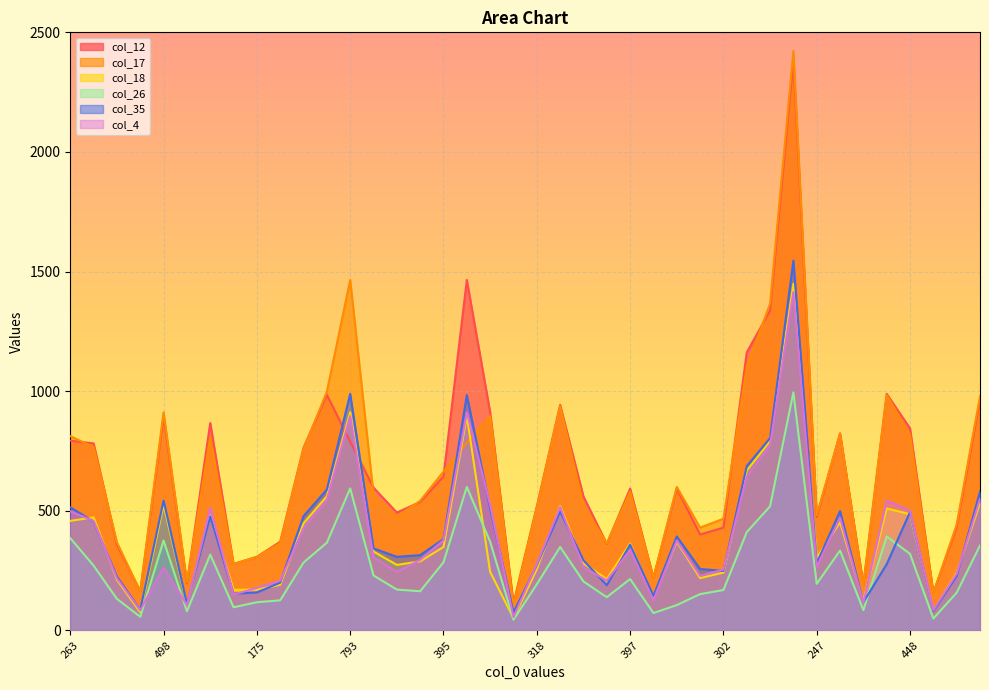

How many series are shown in this chart?

6